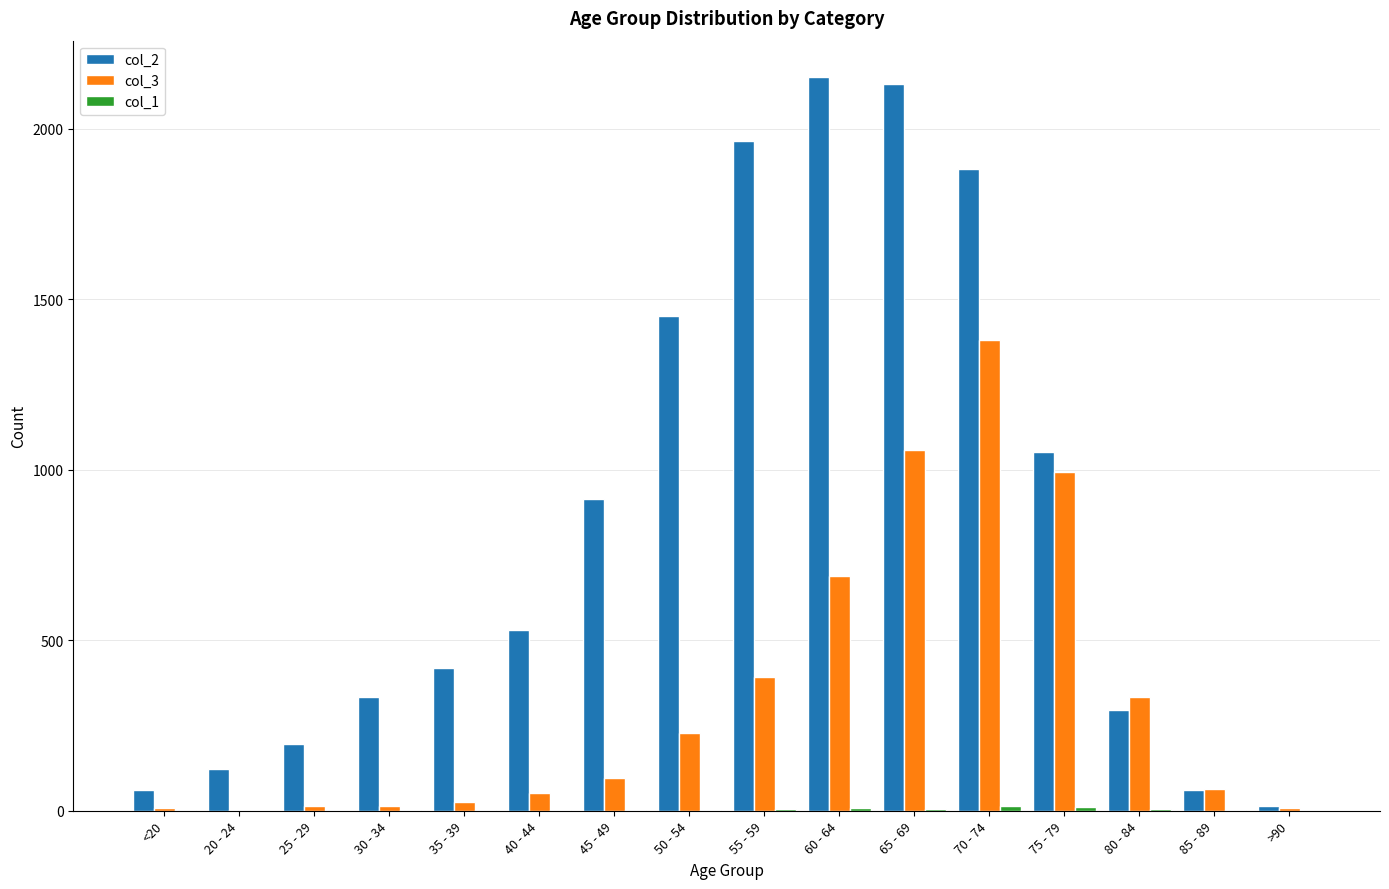

Is it true that col_3 equals 520 at 55 - 59?

False